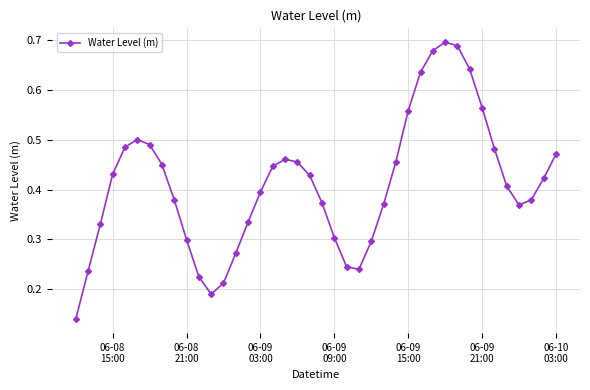

True or false: there are more than 1 points higher than both neighbors.

True